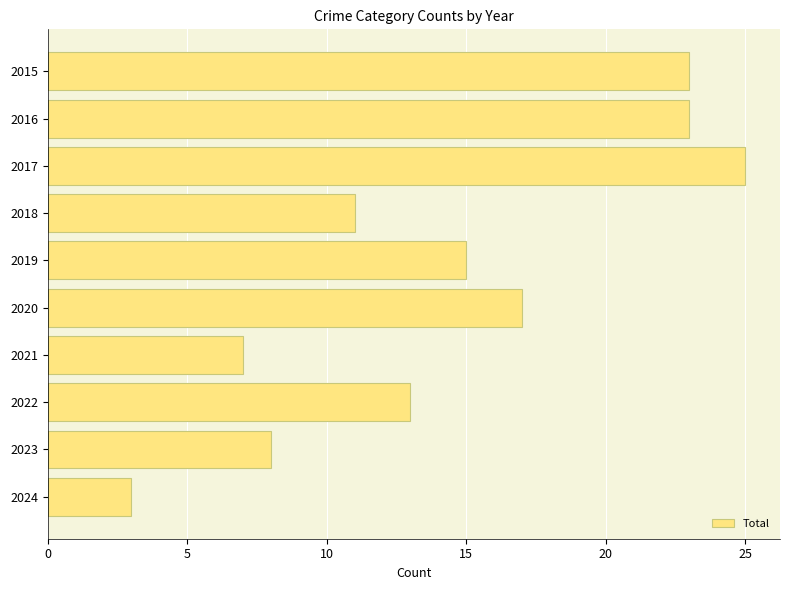

What is the maximum value shown in the chart?

25